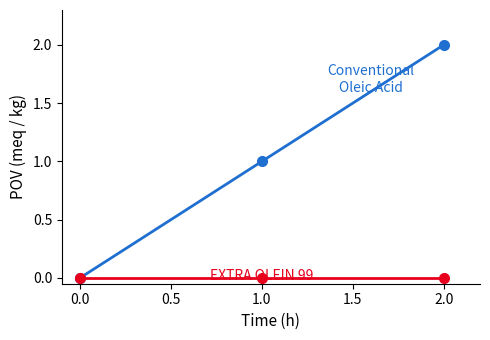

What is the total value across all series at 0.0?

0